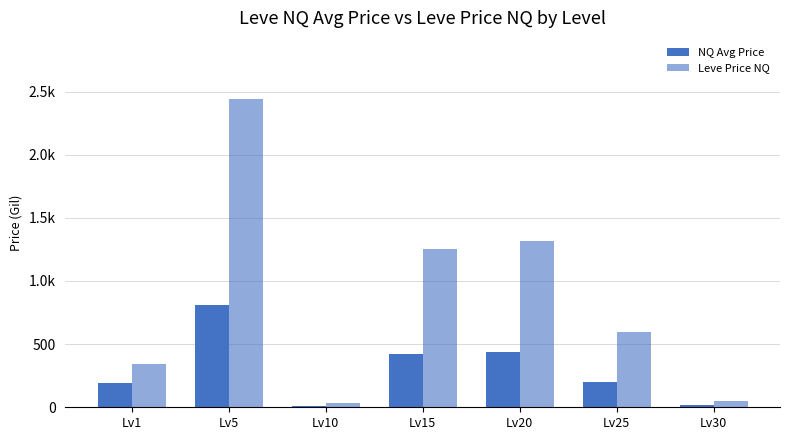

Are the bars grouped side by side (vs. stacked)?

Yes